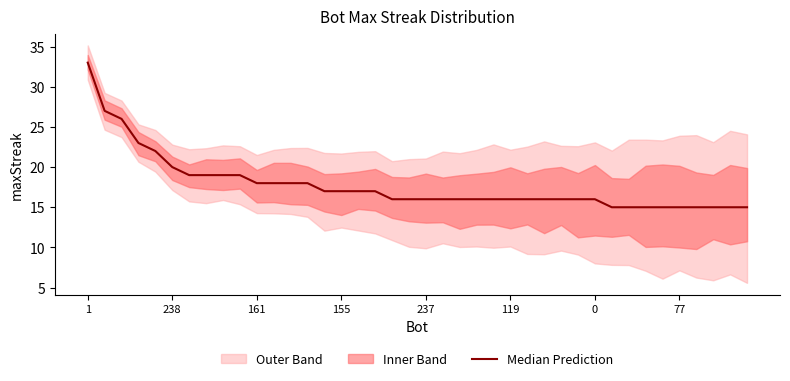

Where does the data first go above 16?

1